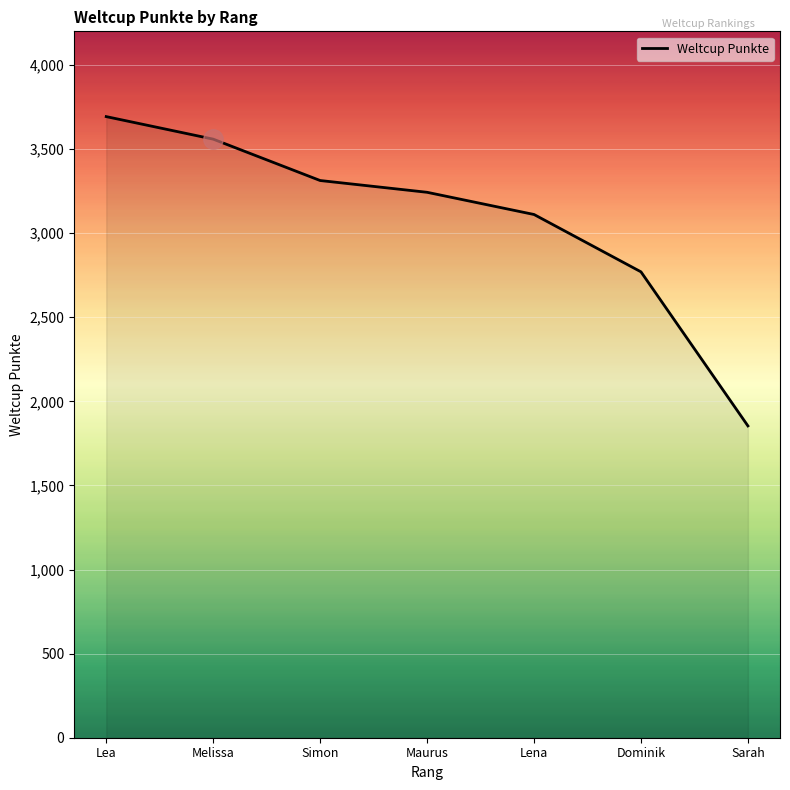

What is the sum of all values?

21543